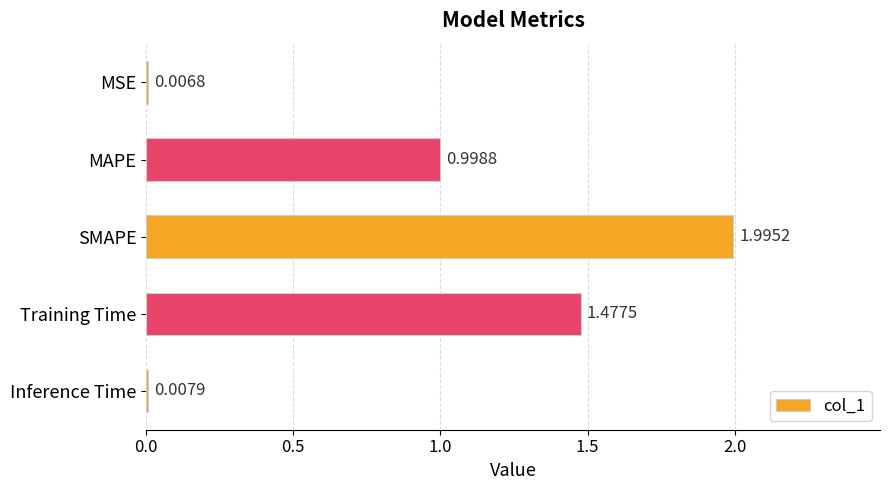

What is the sum of all values?

4.5